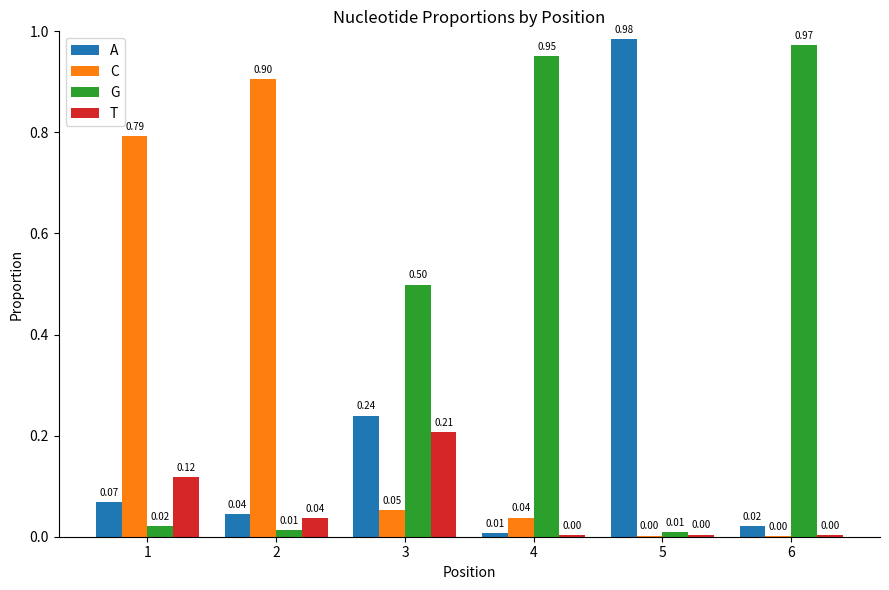

How many data points does each series have?

6